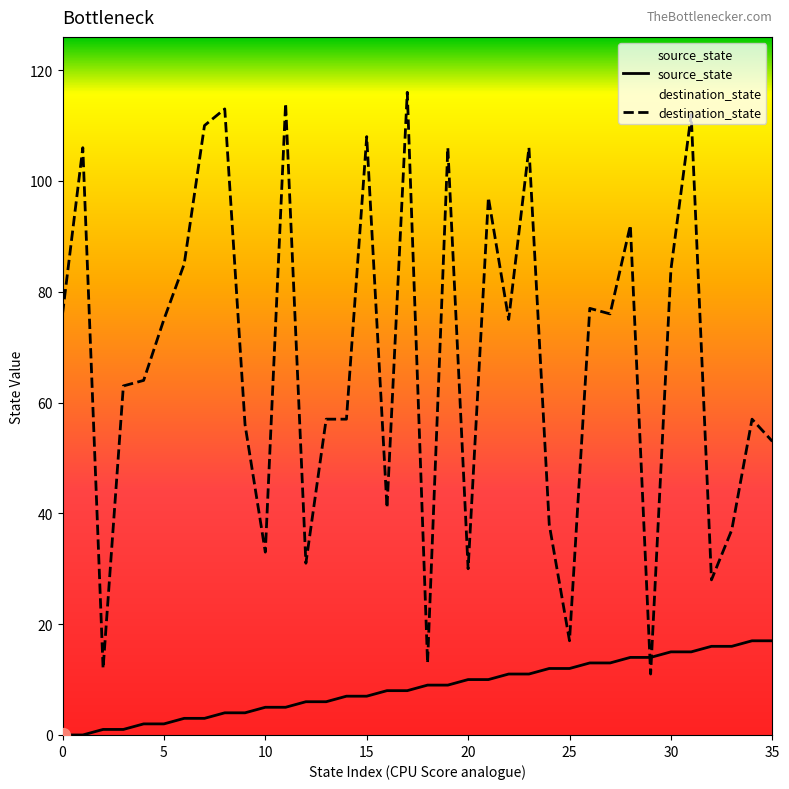

How many data points does each series have?

36